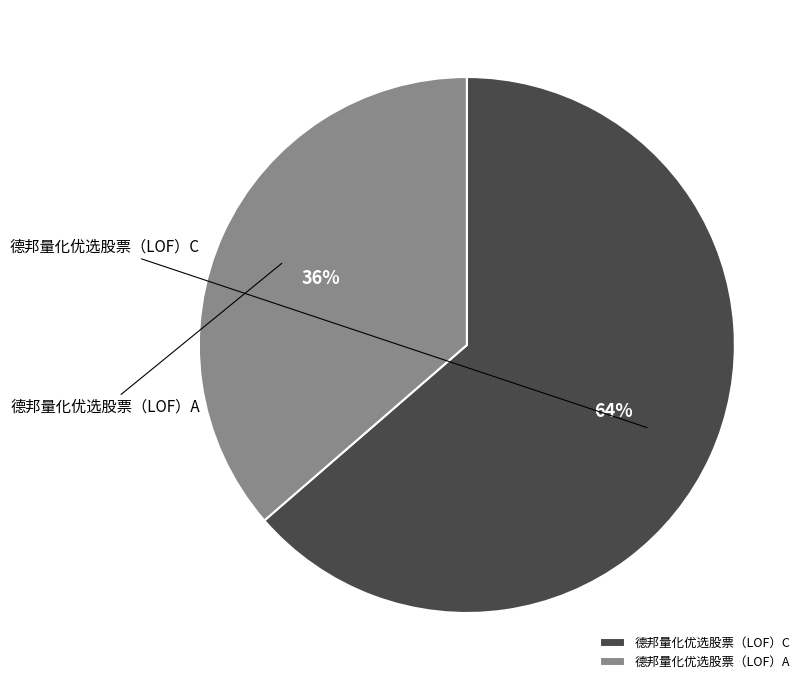

Do 德邦量化优选股票（LOF）A and 德邦量化优选股票（LOF）C together represent more than half of the pie?

Yes